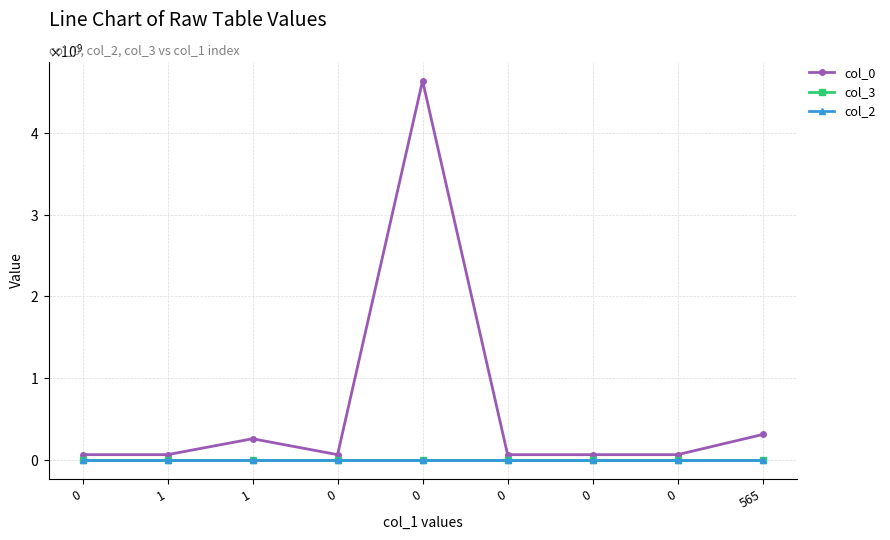

The value of col_3 at 0 is 1628. True or false?

True